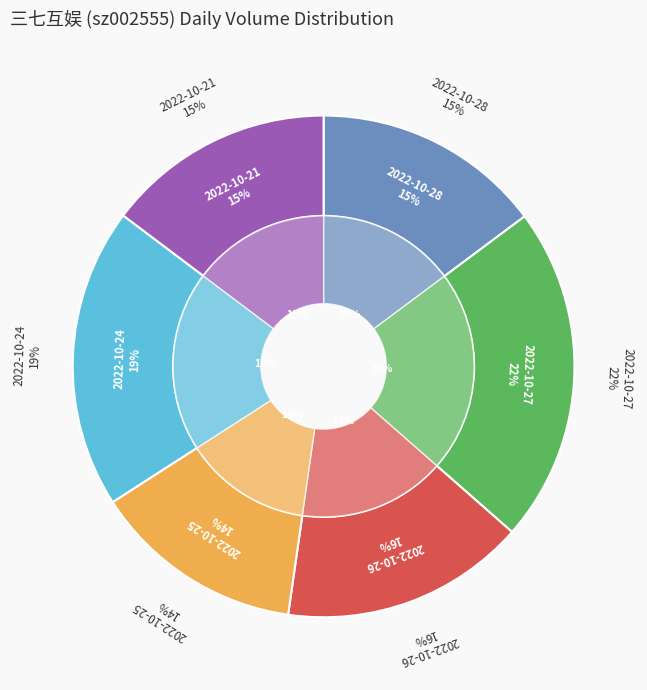

To the nearest percent, what is the average slice percentage?

17%